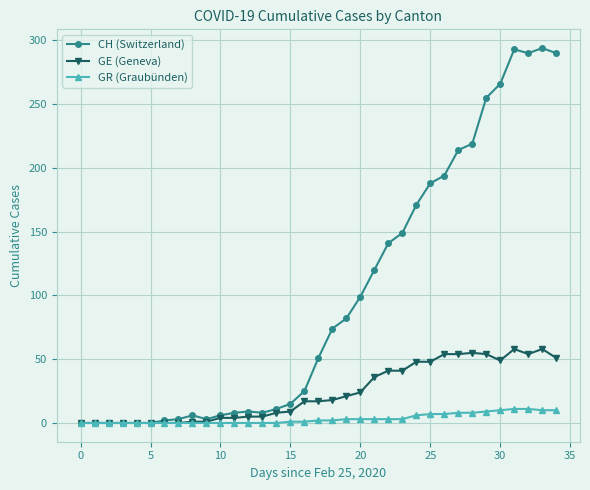

Which series has the largest total across all categories?

CH (Switzerland)